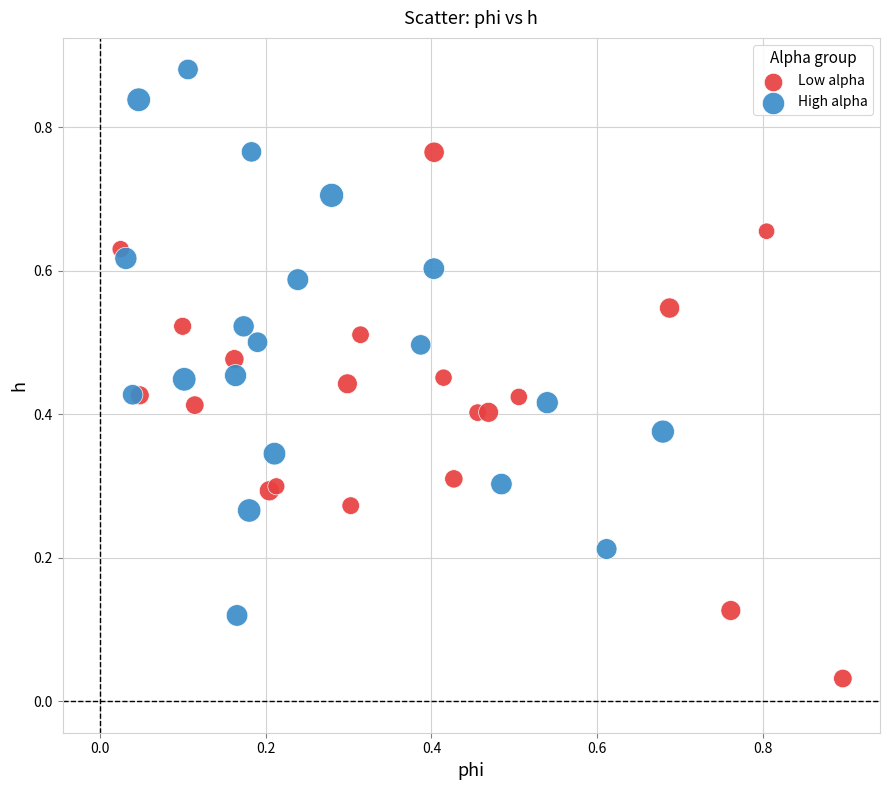

Which series contains the highest Y value?

High alpha